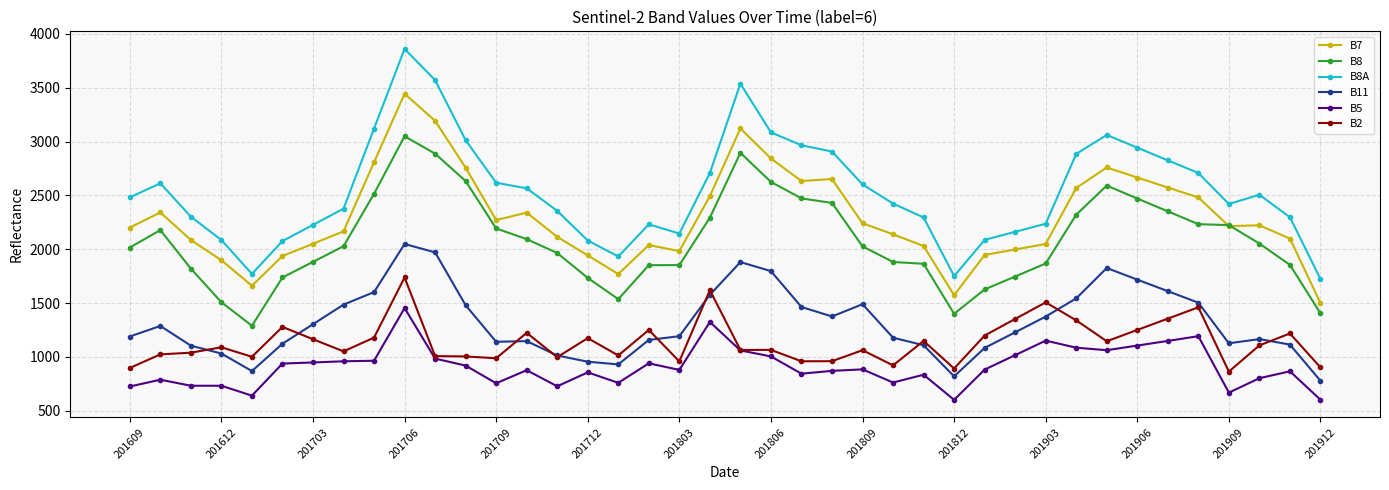

True or false: B8 and B8A intersect in this chart.

False